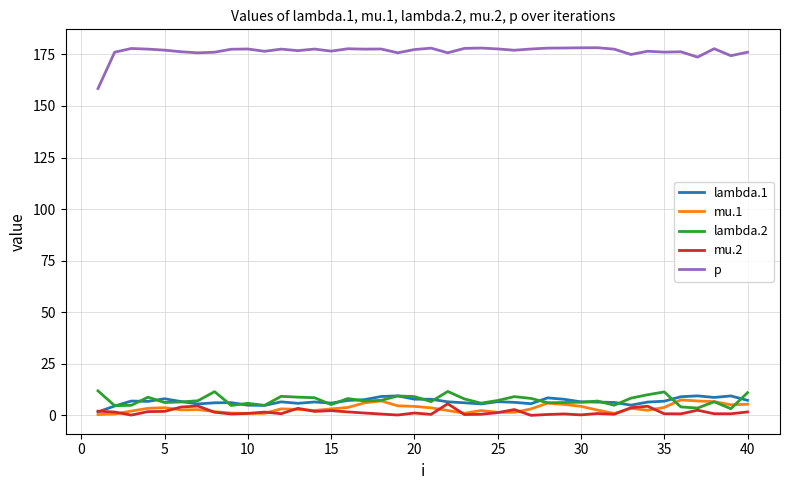

True or false: mu.2 and p intersect in this chart.

False